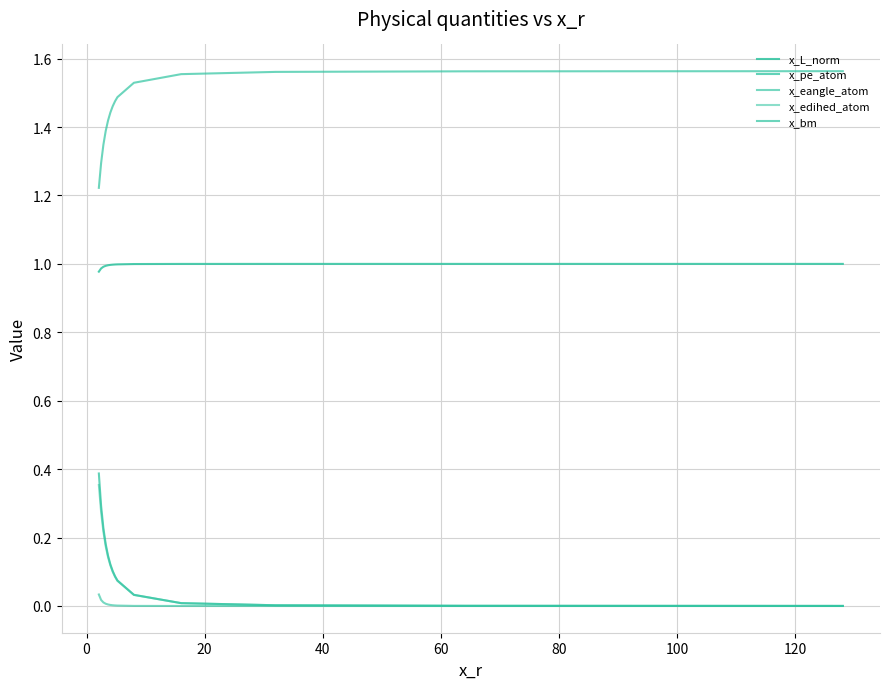

Rank the series by their maximum value, from lowest to highest.

x_eangle_atom, x_edihed_atom, x_pe_atom, x_L_norm, x_bm